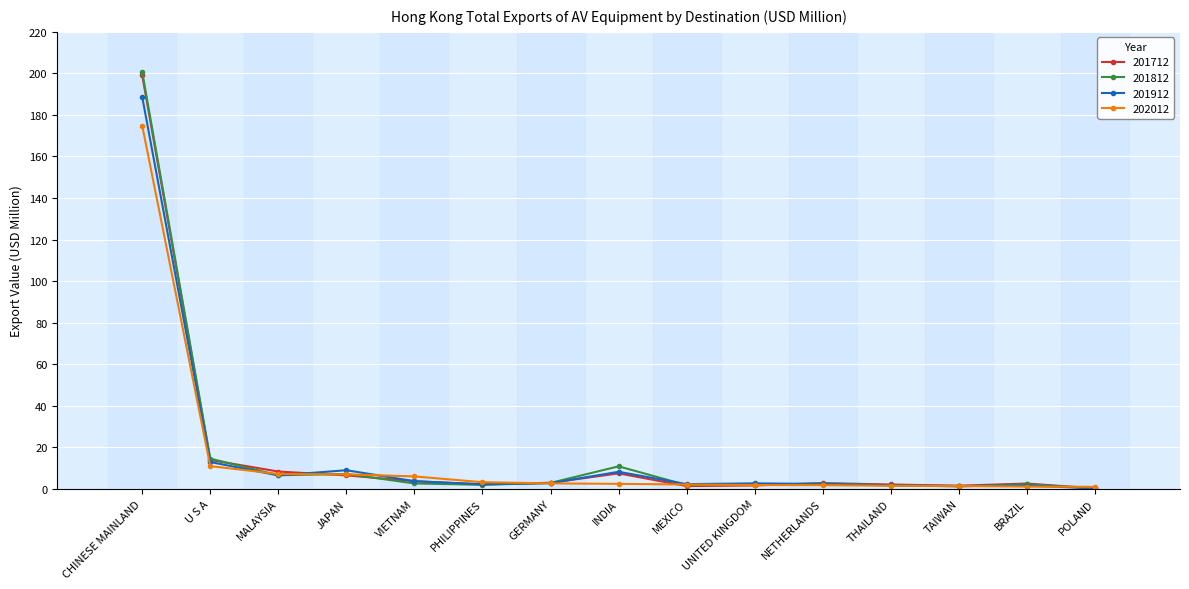

Where is the first local minimum for 201912?

MALAYSIA